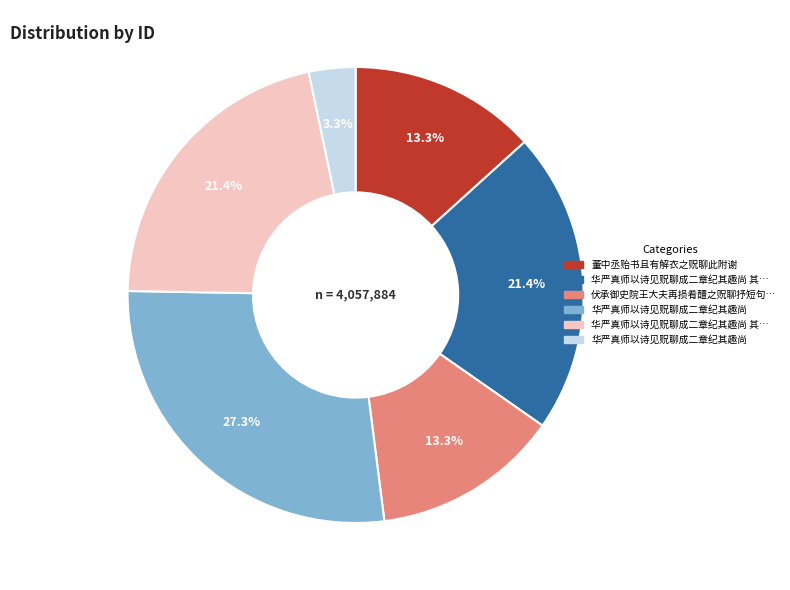

Does any single category account for the majority?

No